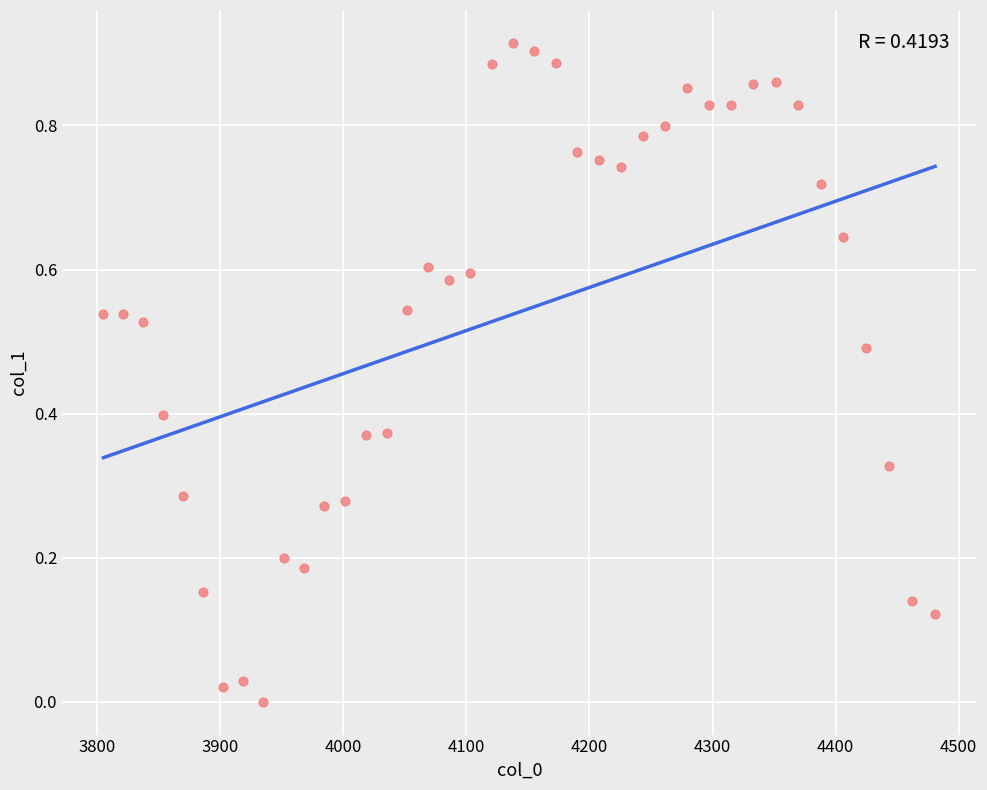

How many data points are displayed?

40